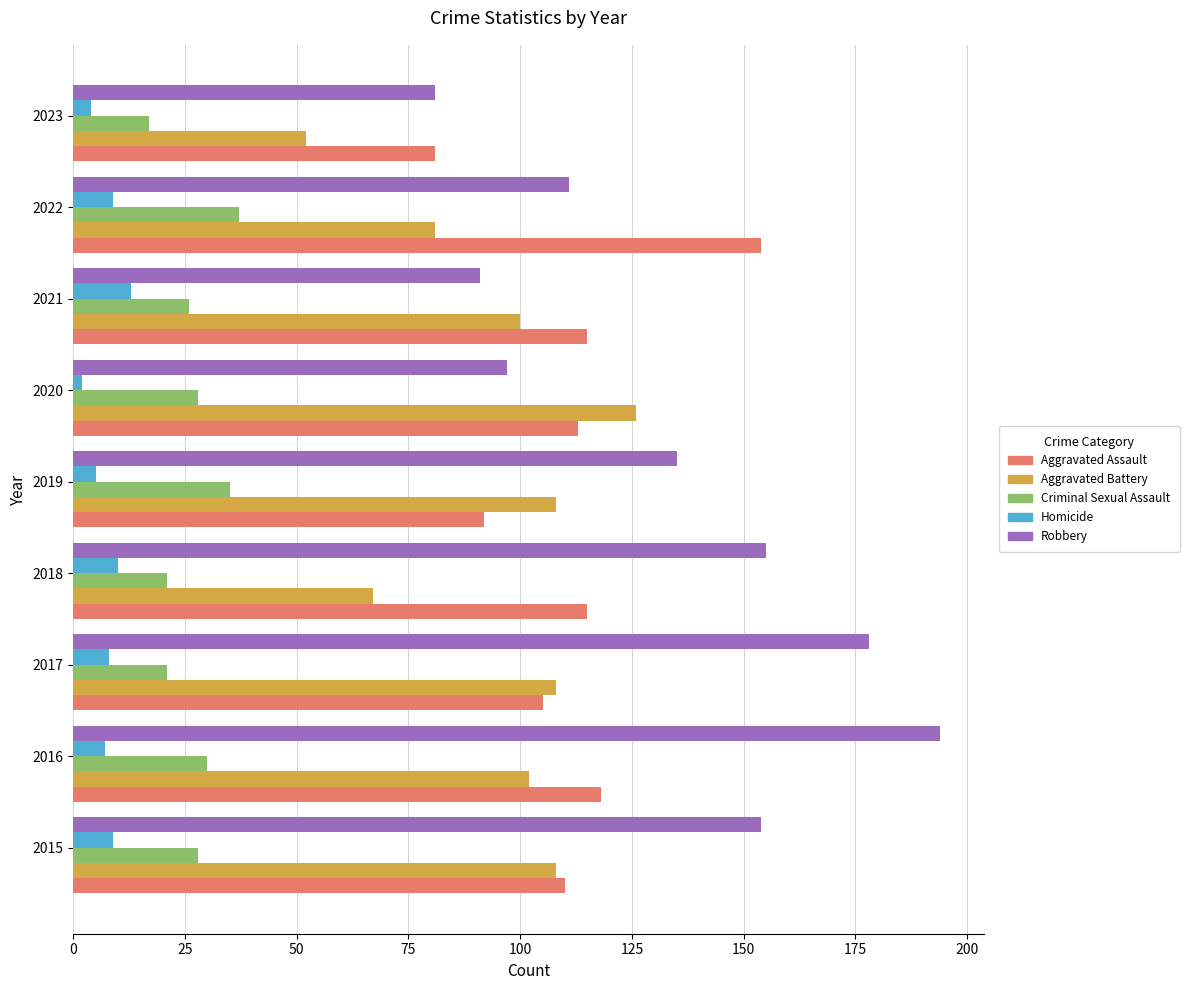

The Aggravated Battery series shows 174 at 2016. True or false?

False